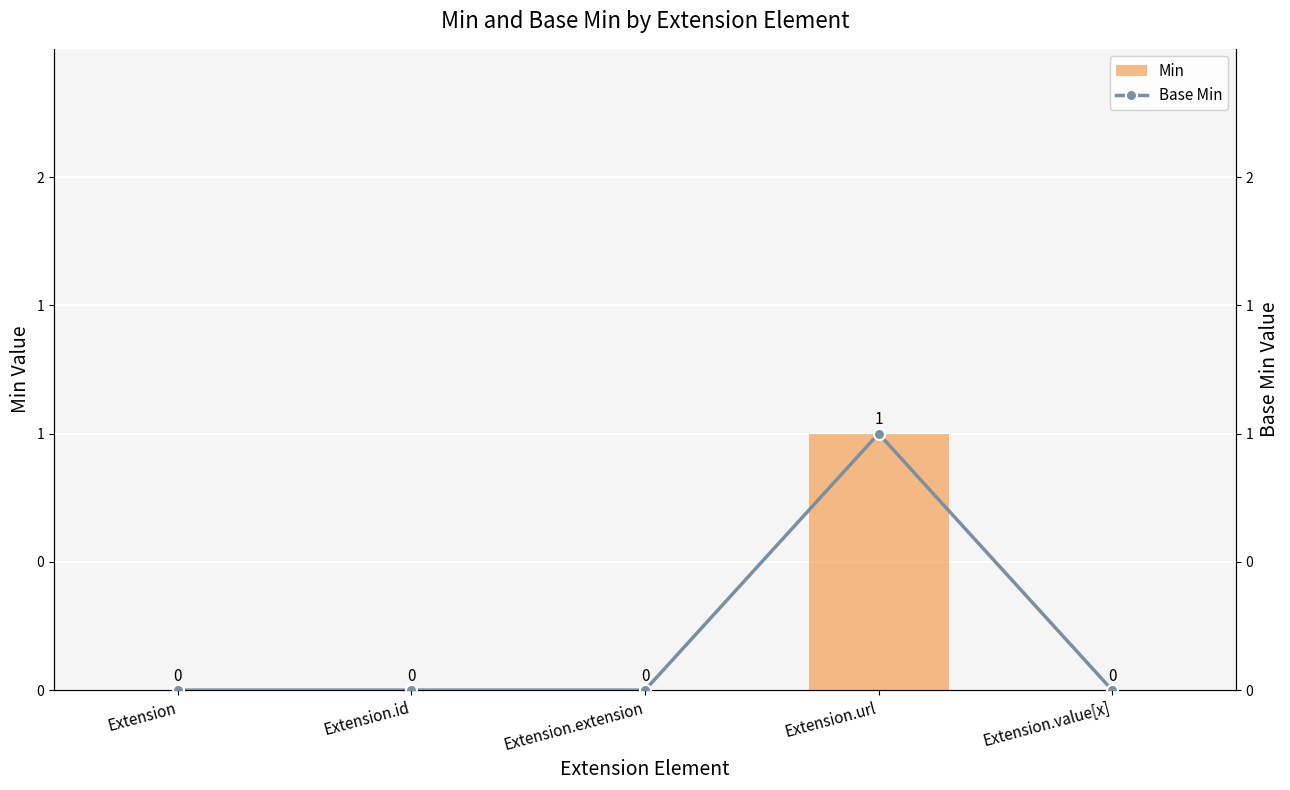

Reading right to left, what are all the values shown in this chart?

Min: 0	1	0	0	0
Base Min: 0	1	0	0	0